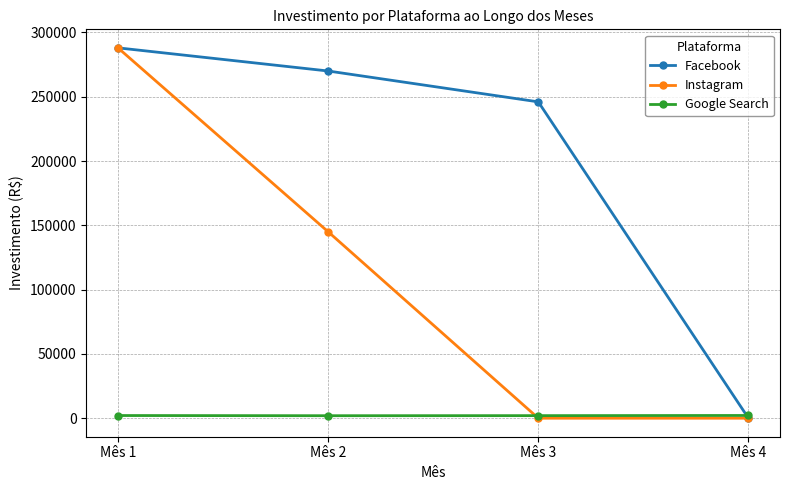

What is the average value of the Google Search series?

2034.2